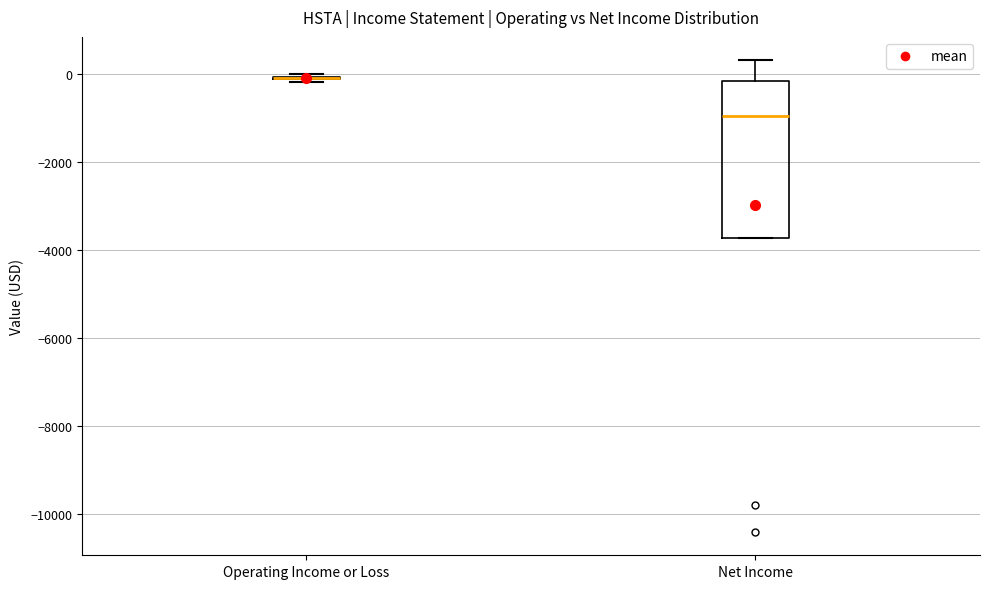

Where is the upper edge of the box for Net Income on the y-axis? The values are not printed on the chart, so give them approximately, as read against the axis.

-200